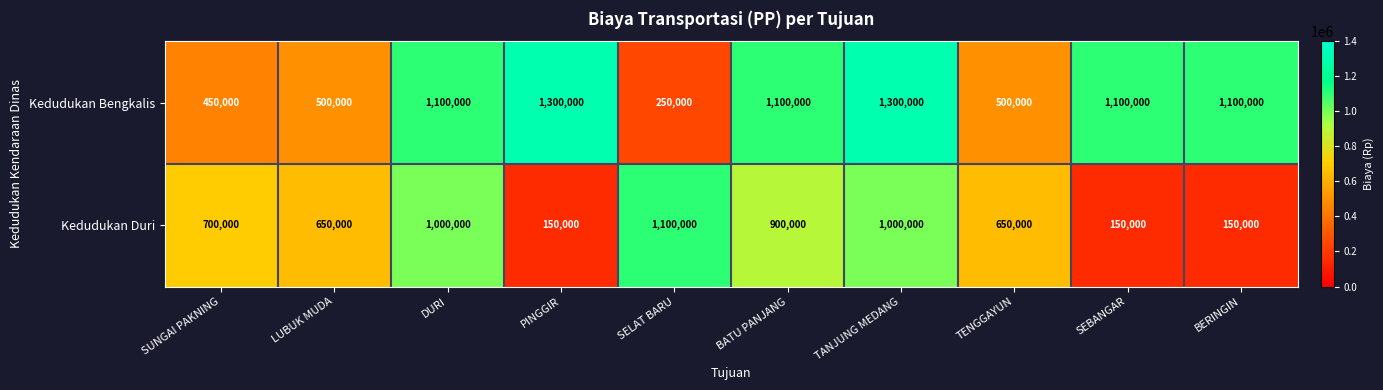

The value of Kedudukan Bengkalis at DURI is 1100000. True or false?

True